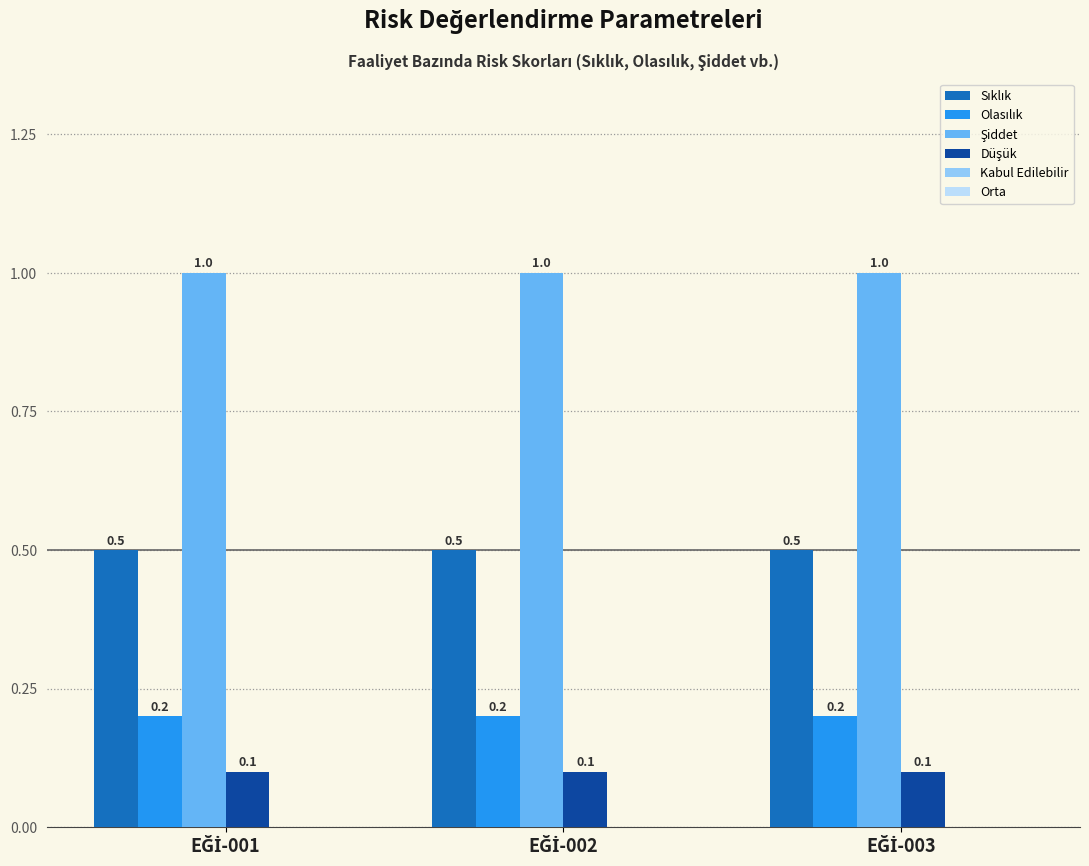

At how many categories does at least one series exceed 0?

3